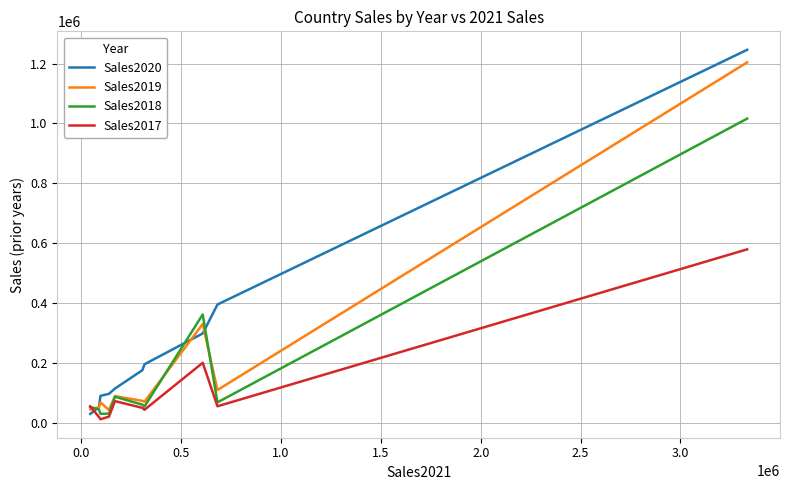

How many times do Sales2020 and Sales2019 cross each other?

3